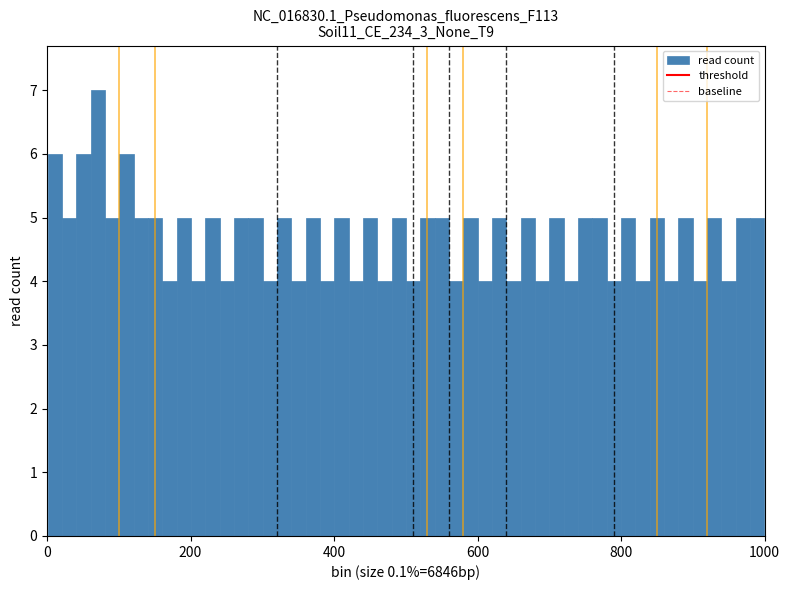

Read against the x-axis, roughly where is the centre of the tallest bar?

80